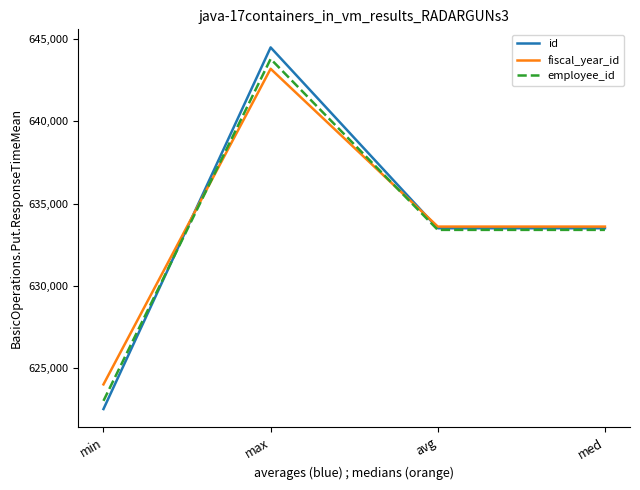

Does the chart have visible grid lines?

No